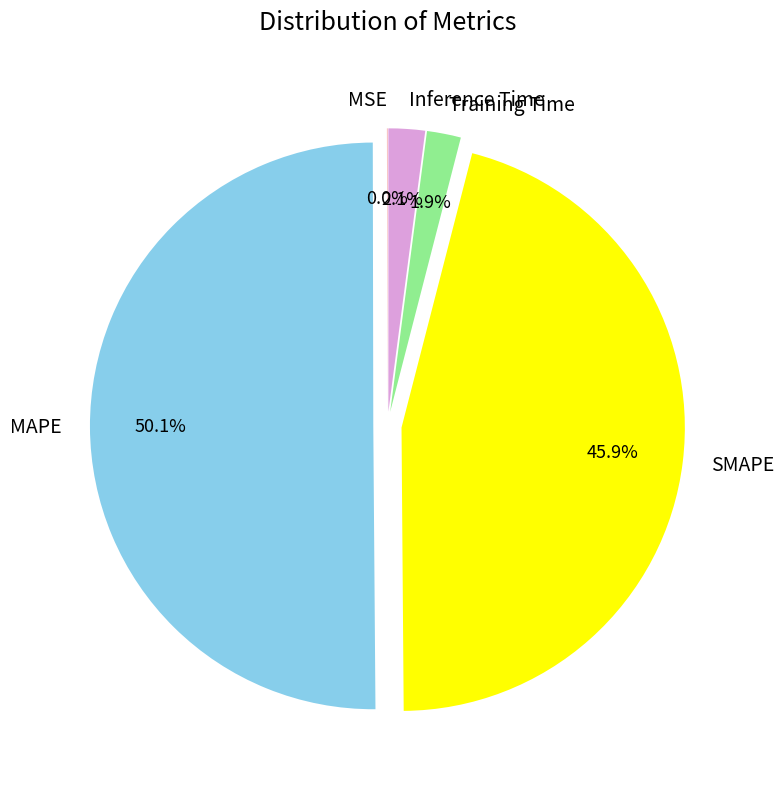

Is Inference Time the majority of the pie?

No